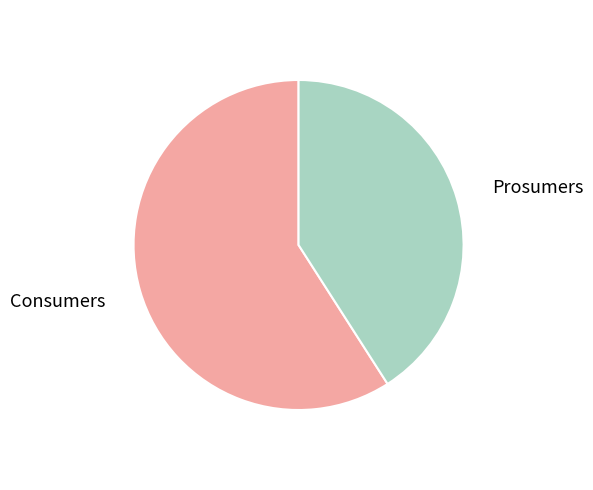

What is the majority slice?

Consumers